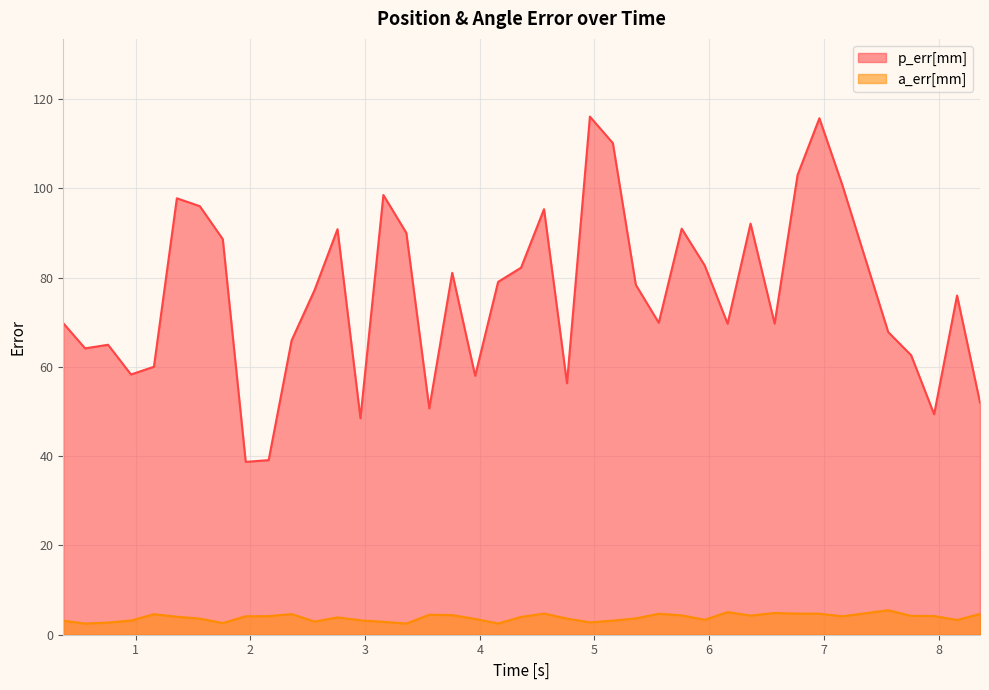

List the series in order of their peak value, lowest first.

a_err[mm], p_err[mm]